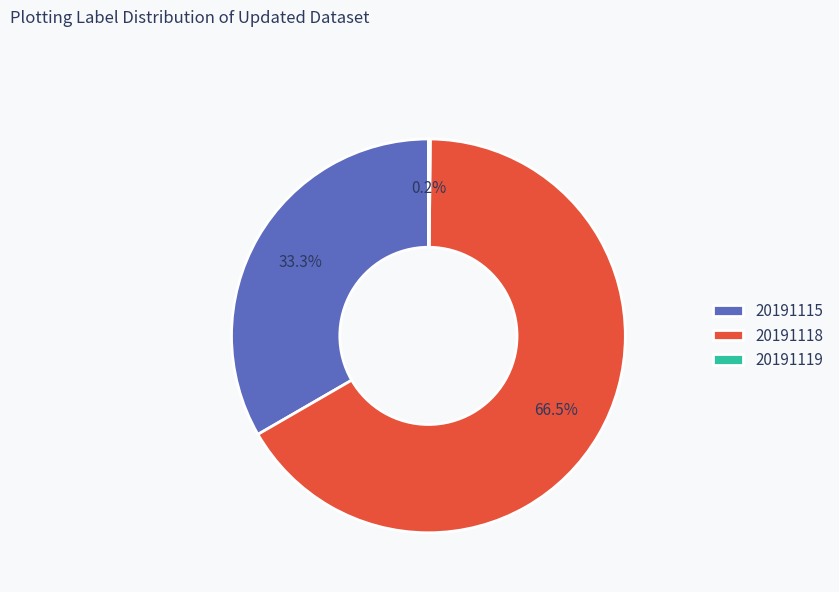

Is there a majority slice in this chart?

Yes